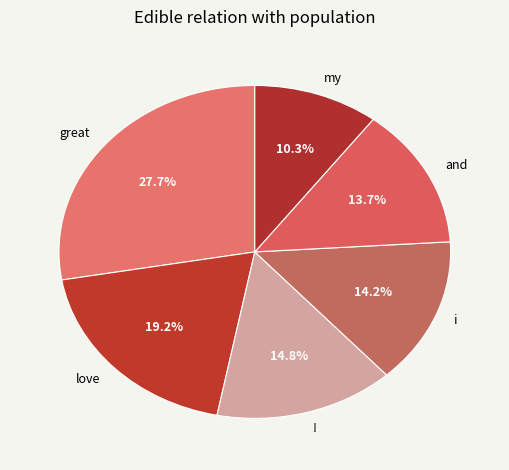

To the nearest percent, what is the difference between the largest and smallest slice percentages?

17%